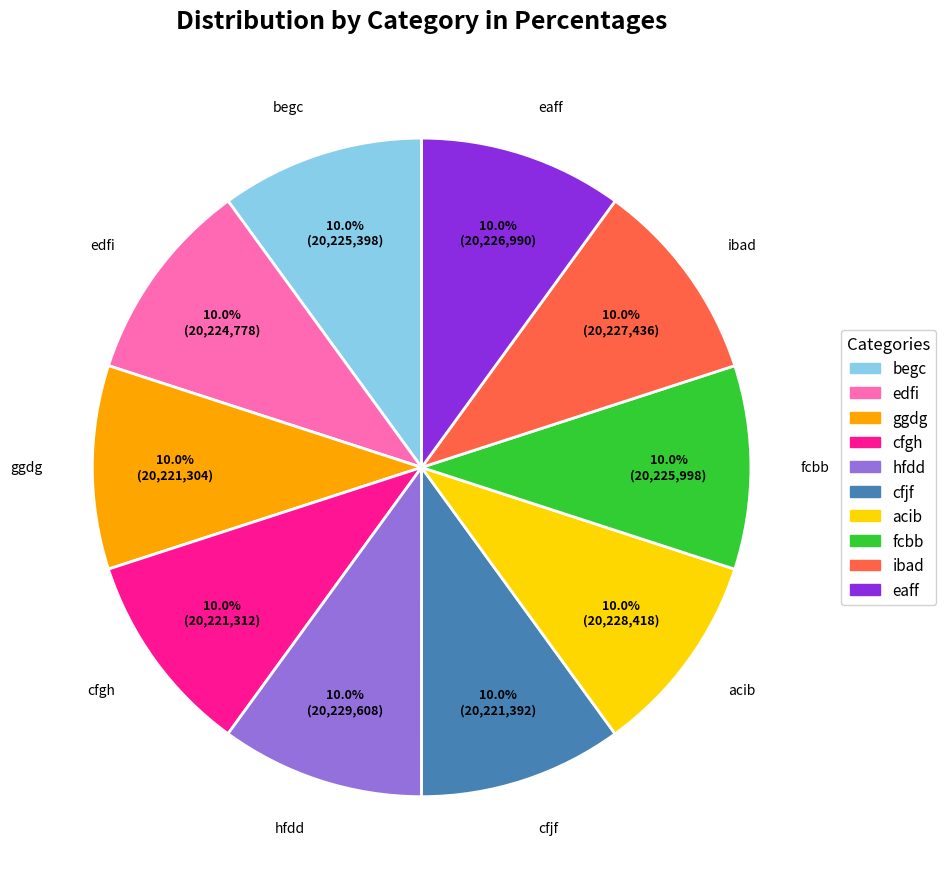

Approximately how many times larger is the value at acib compared to cfgh?

1.0